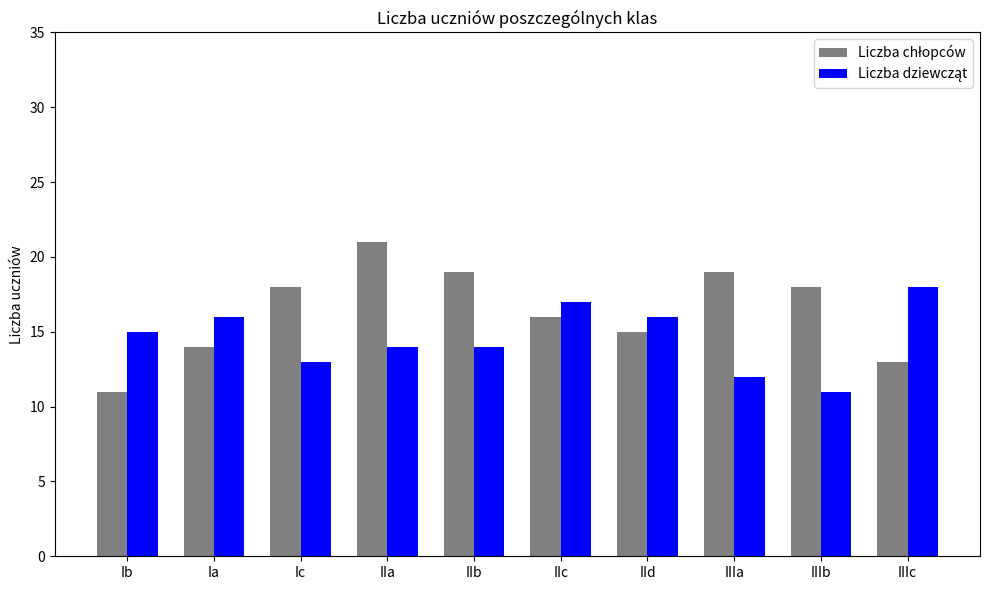

At which category does the chart reach its peak across all series?

IIa